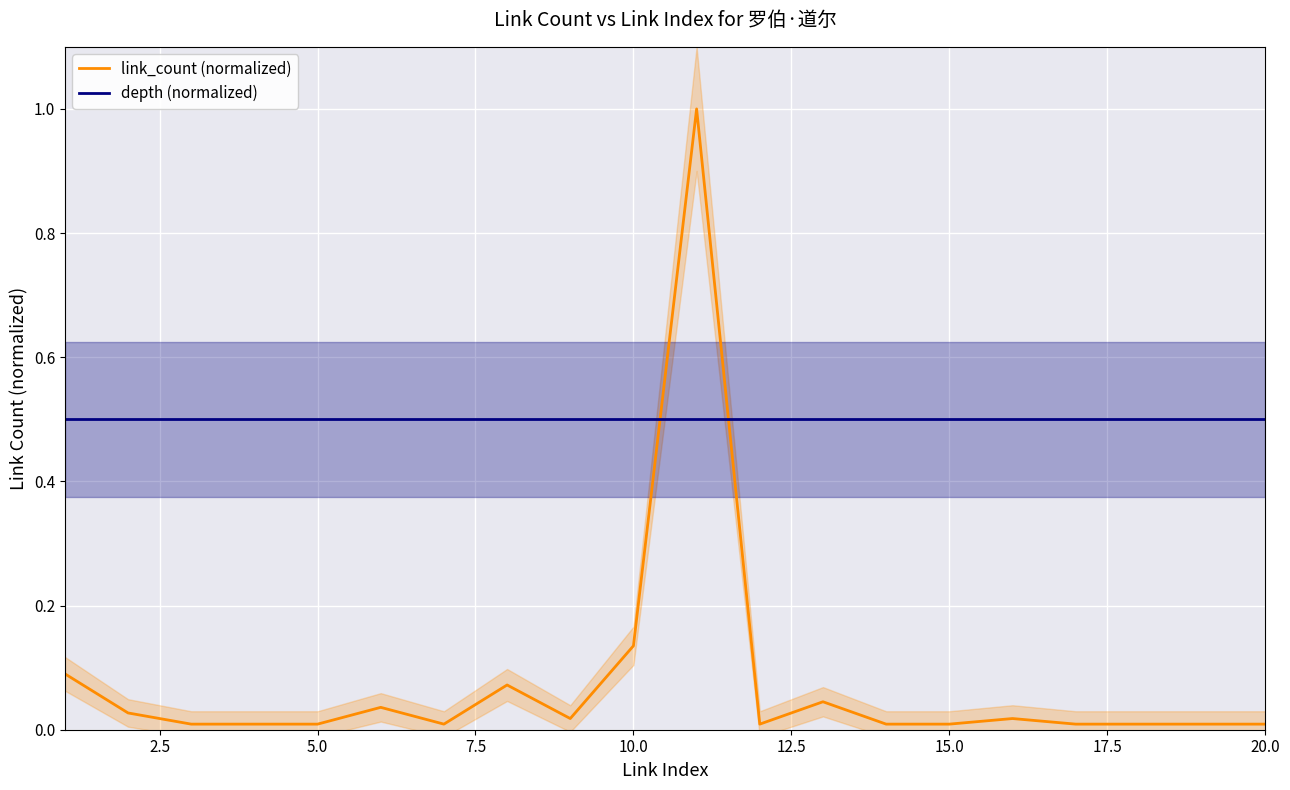

True or false: link_count (normalized) and depth (normalized) cross at least once.

True